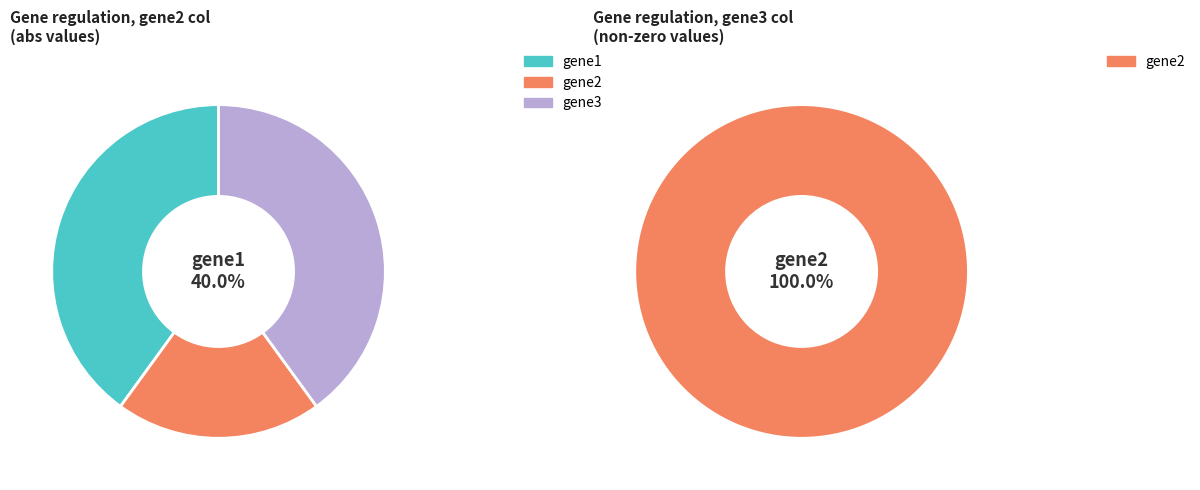

Between gene2 and gene3, which is larger?

gene2